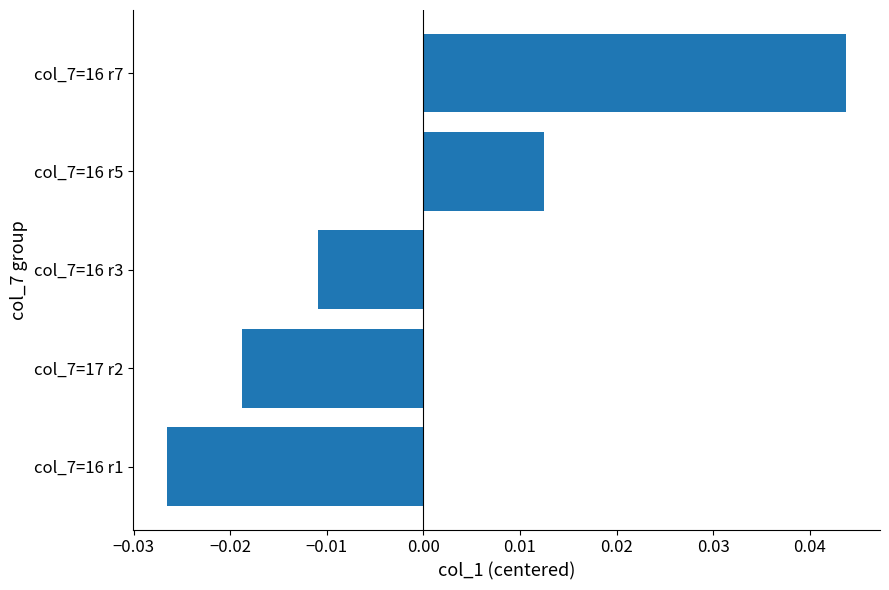

Which category has the lowest value across all series?

col_7=16 r1